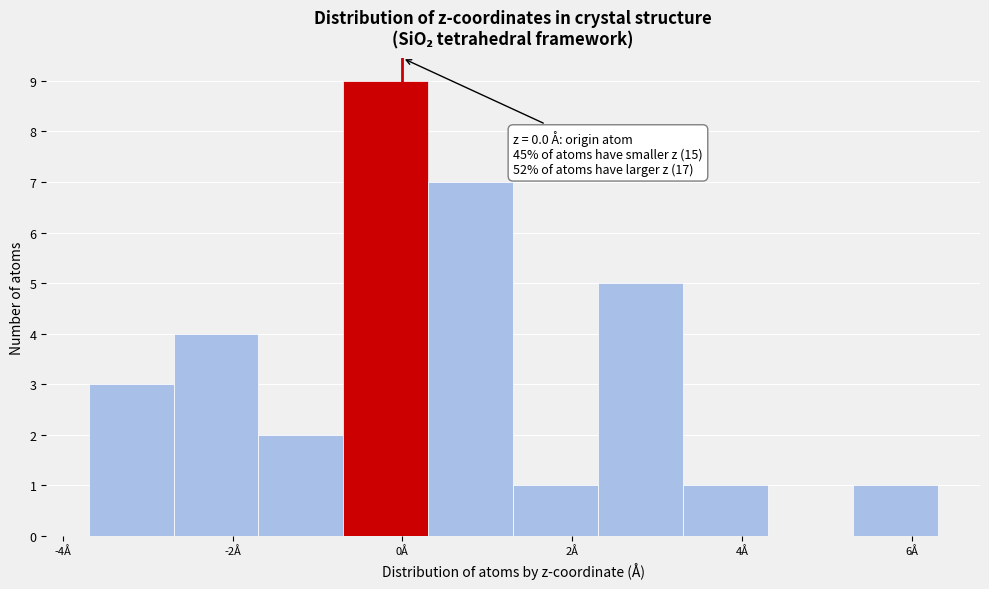

Over which range of the x-axis is the bar tallest?

-0.6 to 0.4